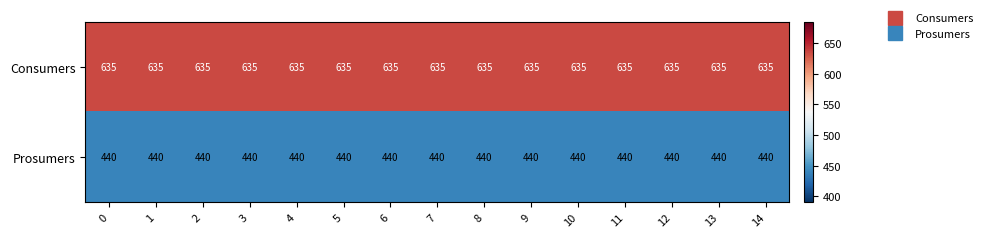

What is the spread (max minus min) of values at 7?

195